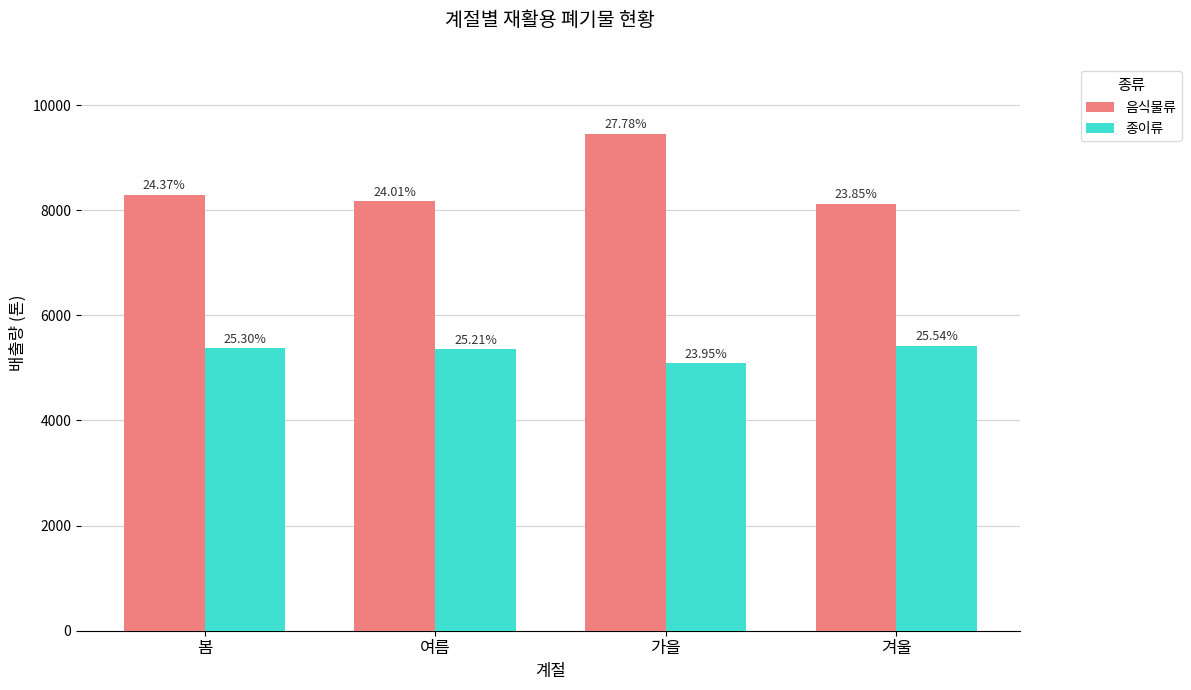

Is it true that 음식물류 equals 9456.0 at 가을?

True